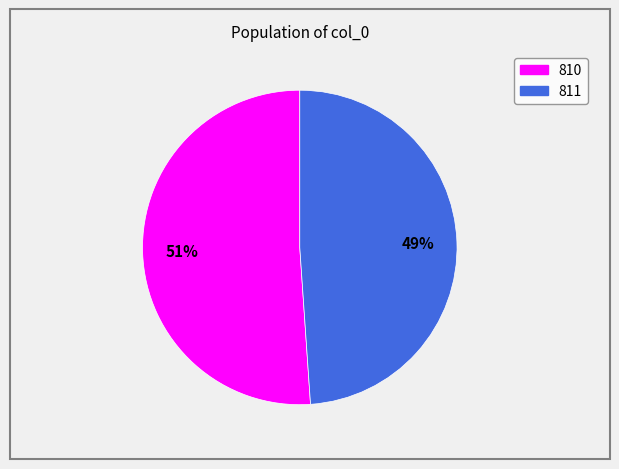

Rank the categories by value from highest to lowest.

810, 811